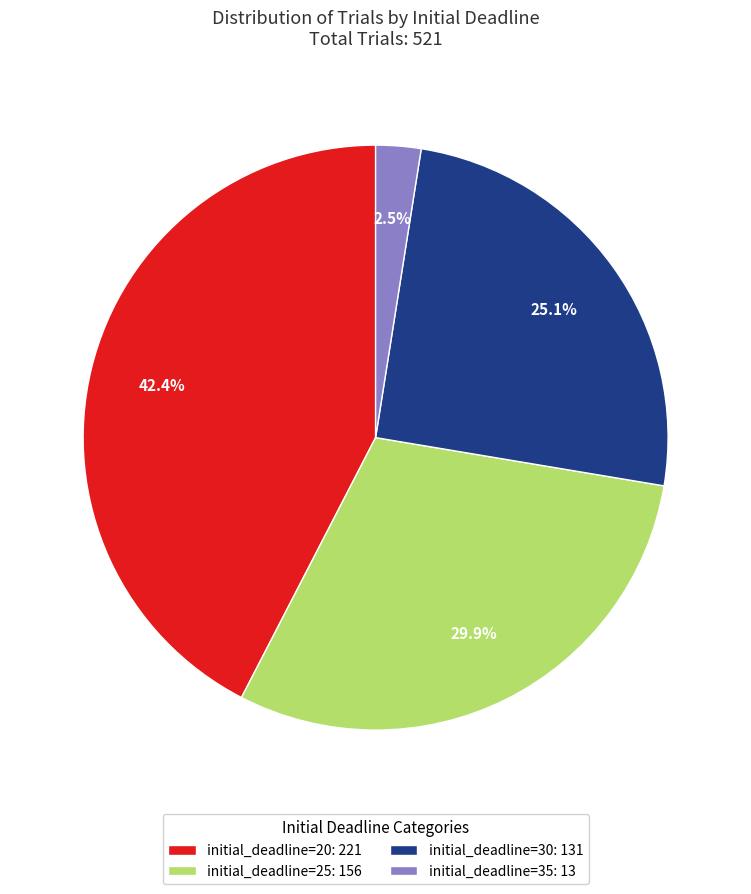

Does any single category account for the majority?

No